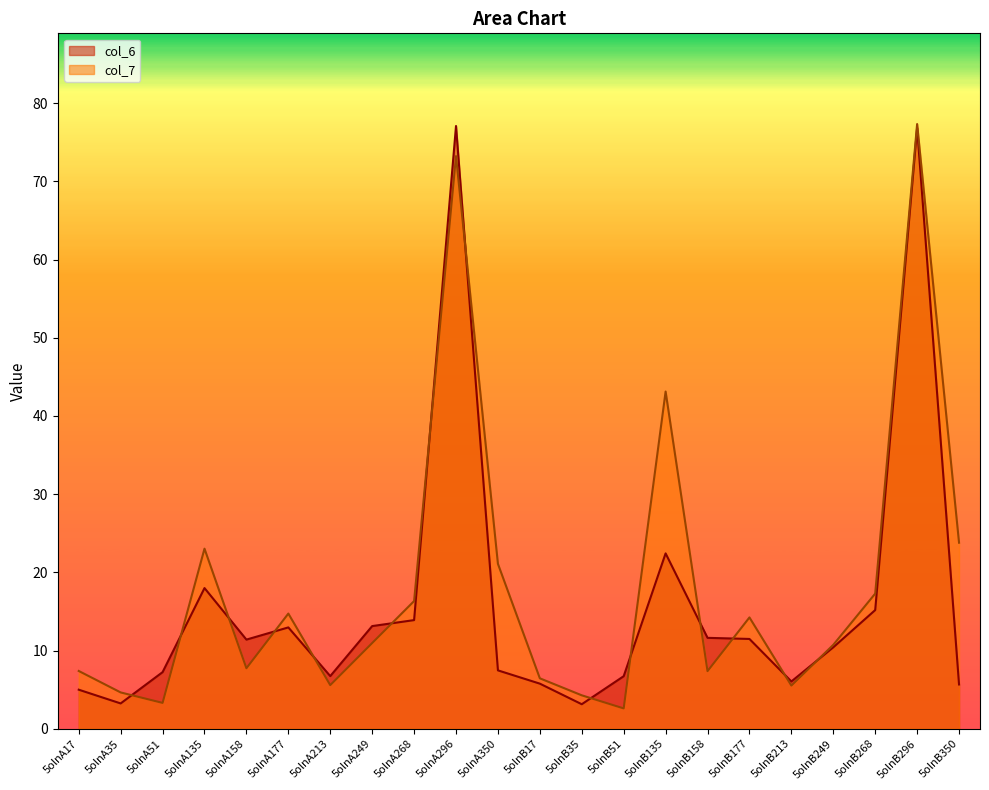

Between 5olnB35 and 5olnB213, which series saw the biggest shift?

col_6